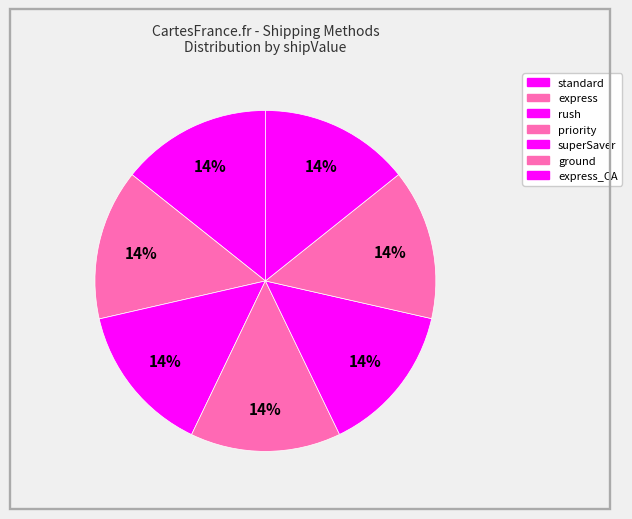

Count the number of slices in the pie.

7